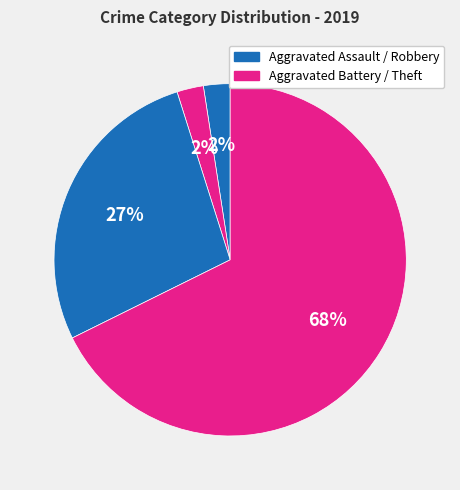

Does any single category account for the majority?

Yes